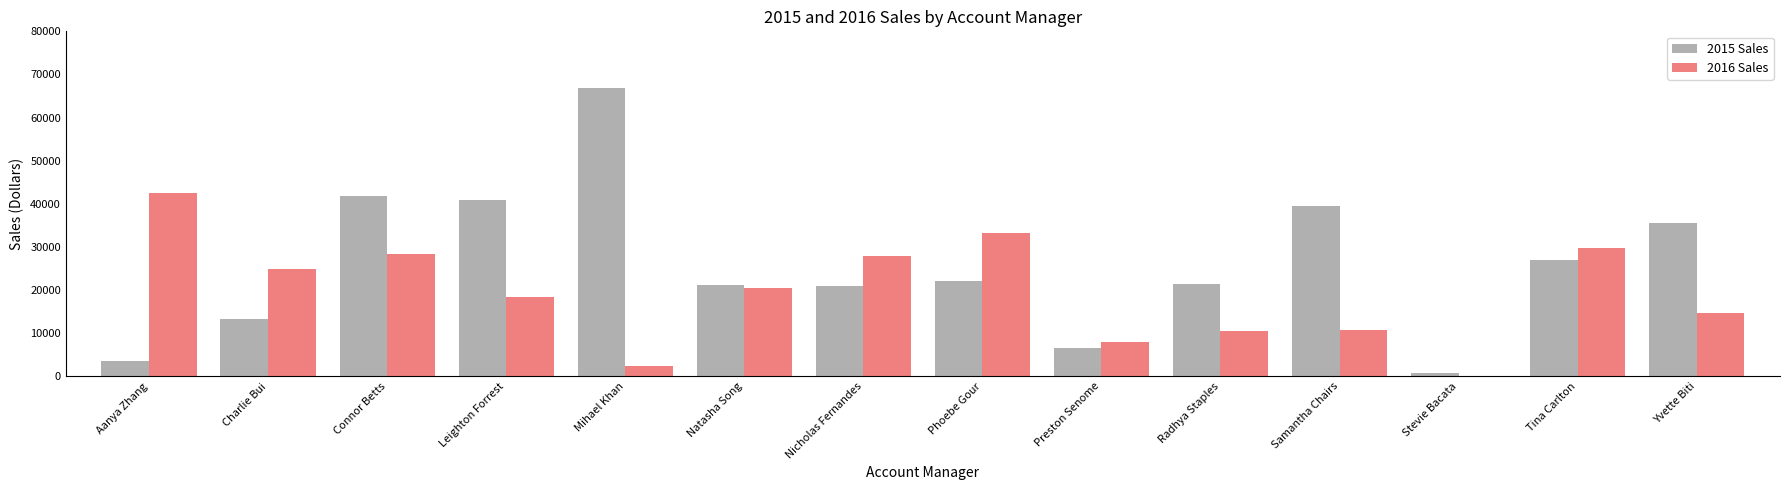

Is the value of 2015 Sales at Tina Carlton greater than the value of 2016 Sales at Stevie Bacata?

Yes